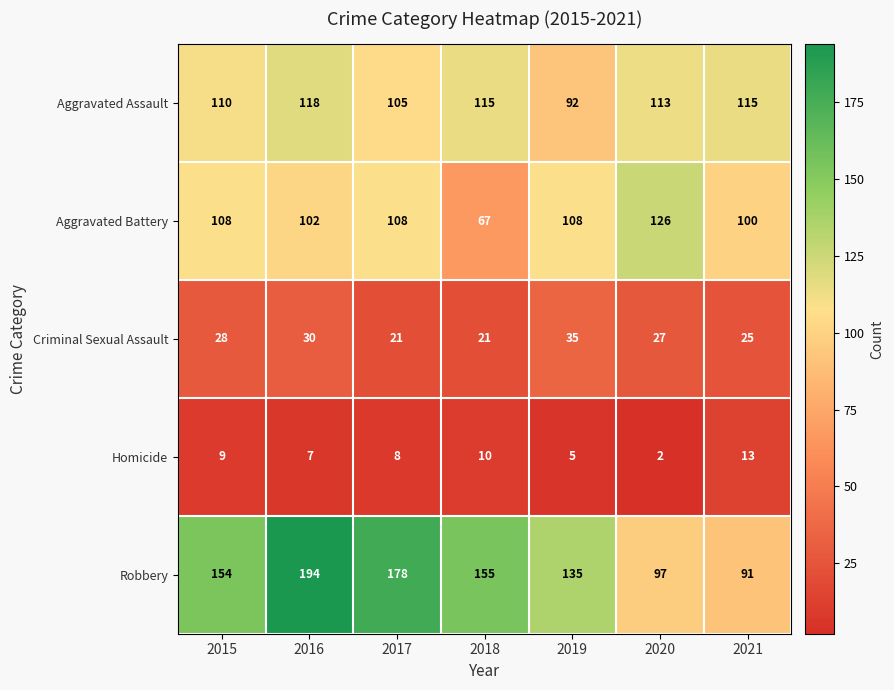

Which category has the highest value in the Aggravated Assault series?

2016